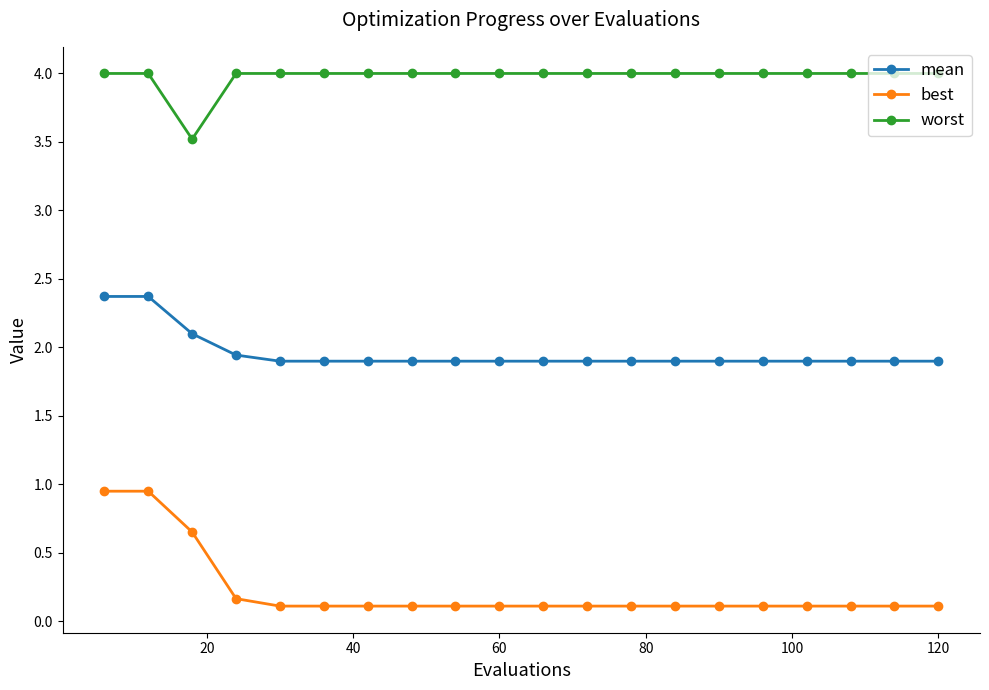

Which series has the widest spread of values?

best